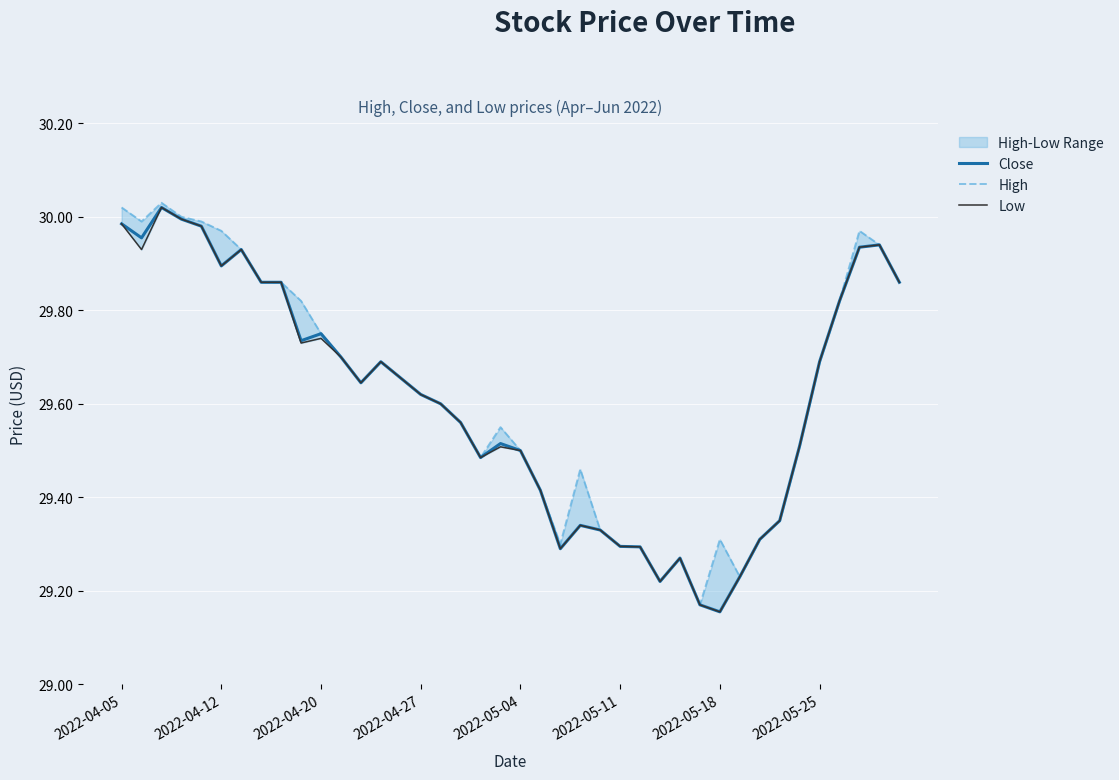

Which series has the largest range (max minus min)?

Close